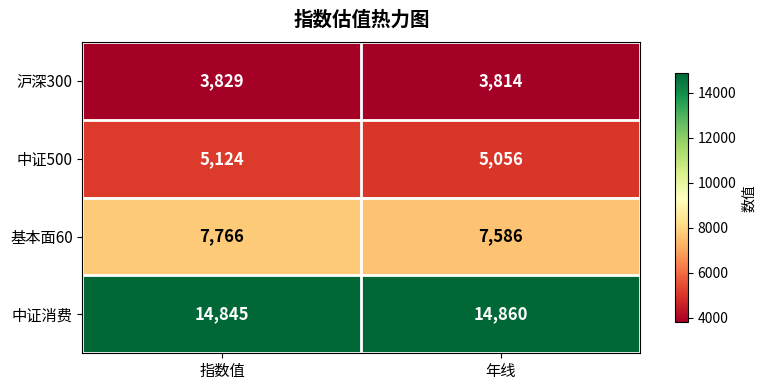

Which series changed the most between 指数值 and 年线?

基本面60